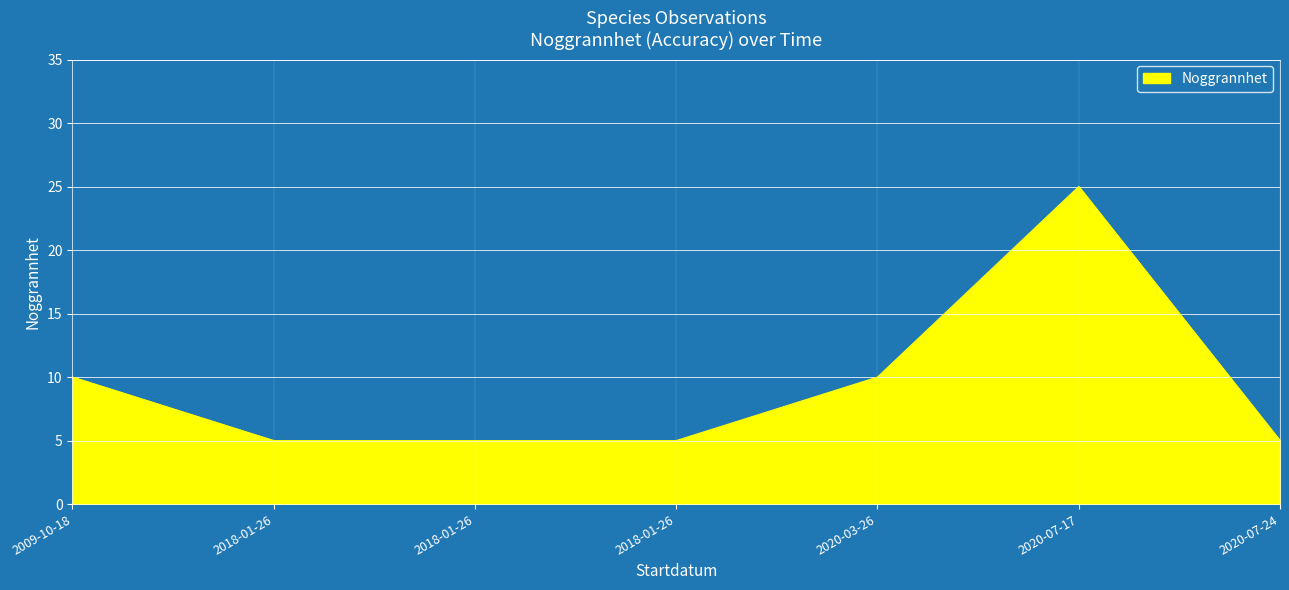

Which has a higher value, 2018-01-26 or 2020-07-17?

2020-07-17